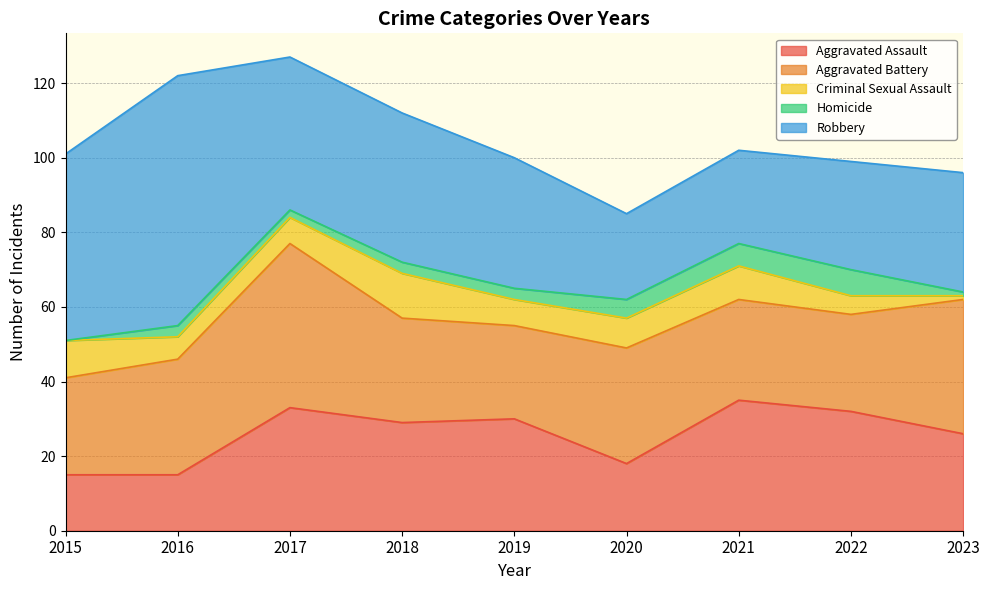

What are all the series names shown in the legend?

Aggravated Assault, Aggravated Battery, Criminal Sexual Assault, Homicide, Robbery